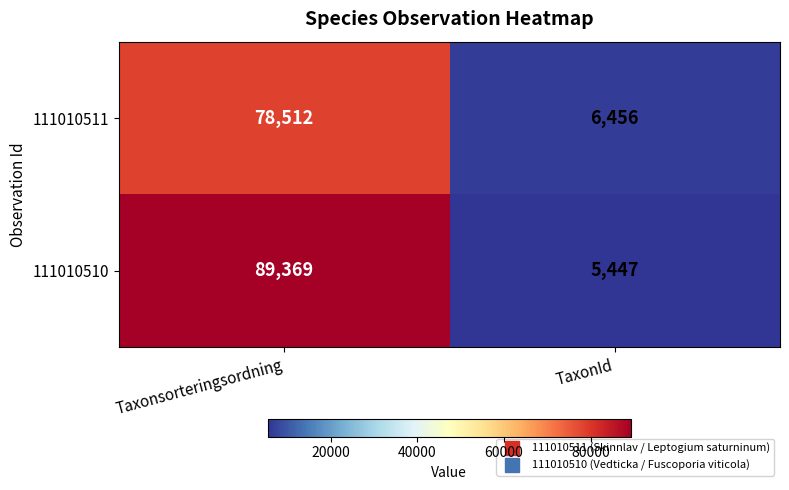

What is the minimum value for 111010511?

6456